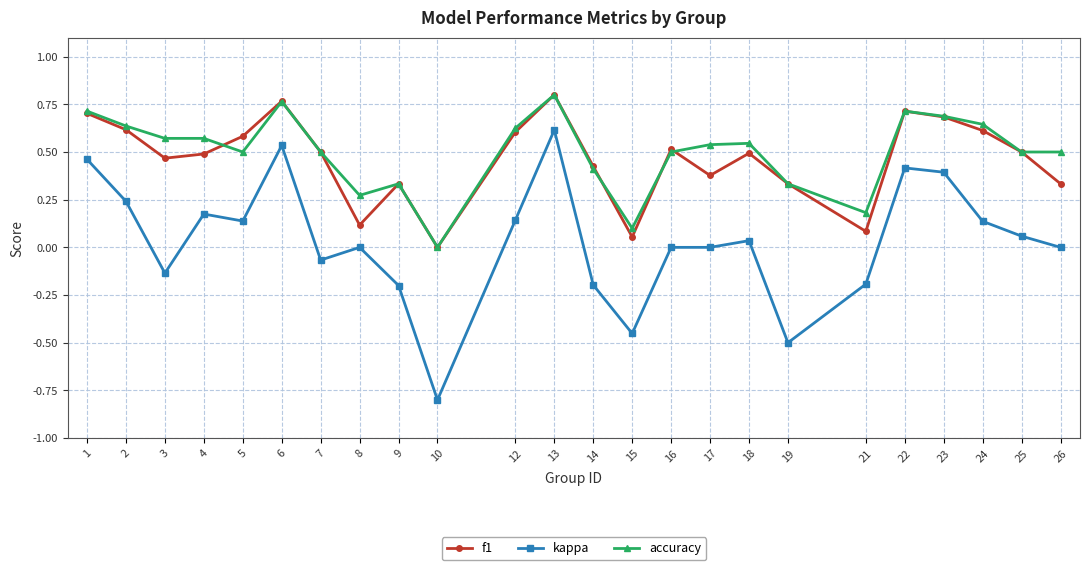

How many interior local valleys does the f1 series have?

6